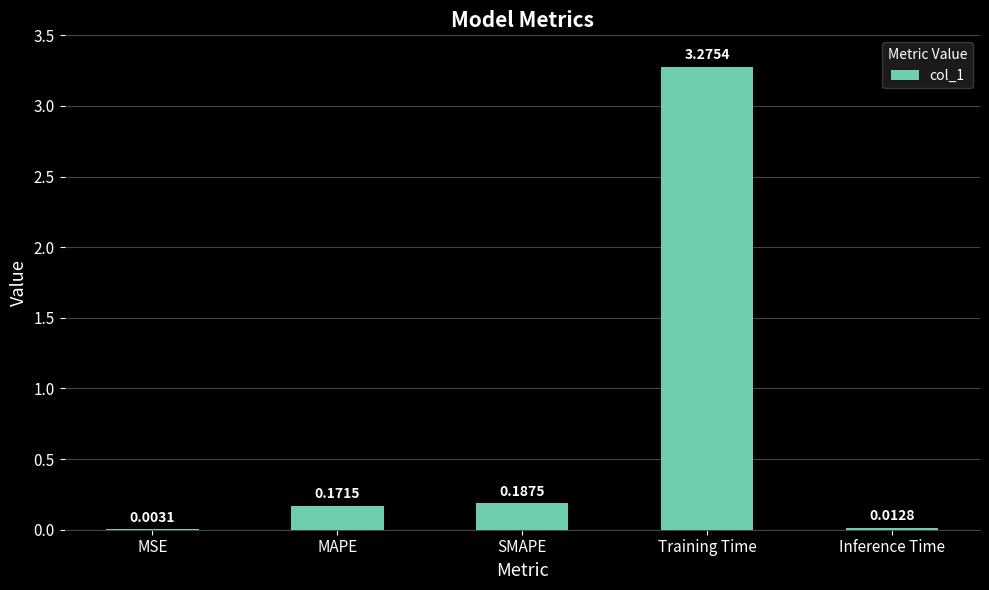

What is the sum of all values?

3.7